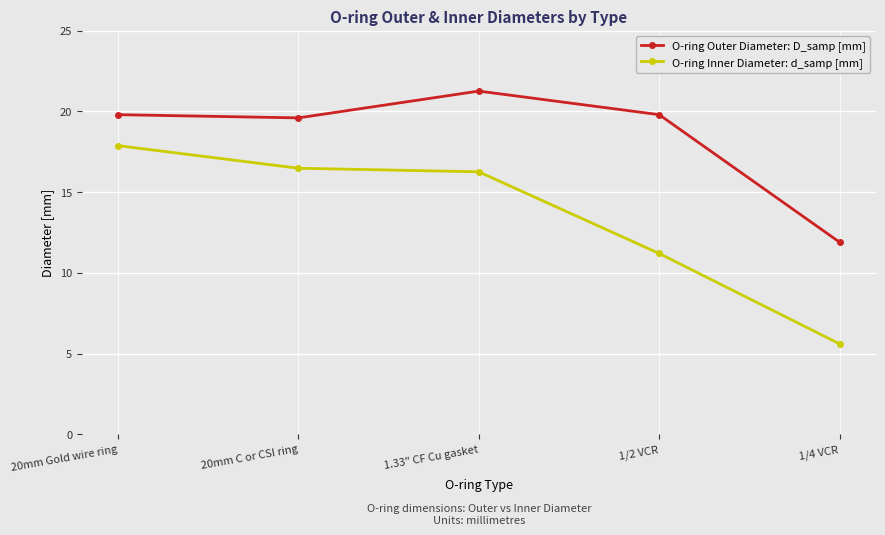

What is the total value across all series at 20mm C or CSI ring?

36.1